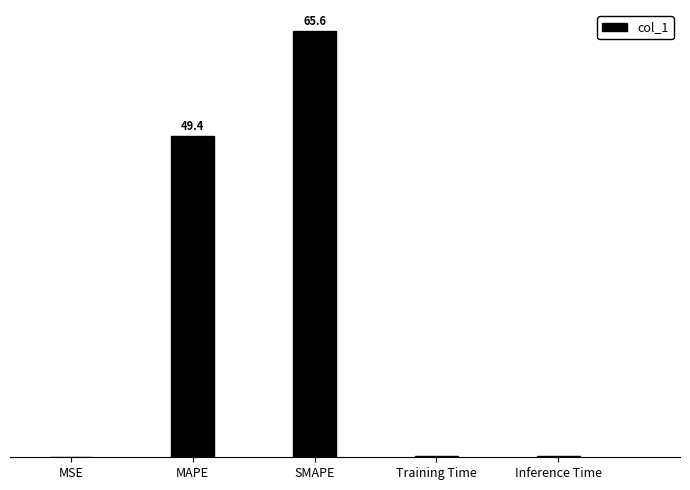

At which category does the chart reach its minimum across all series?

MSE